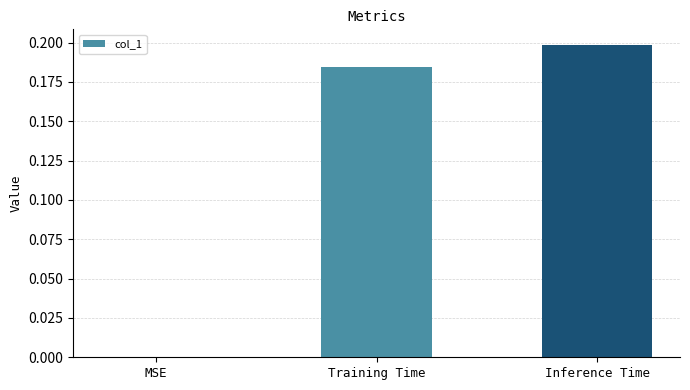

The value at Inference Time is 0.2. True or false?

True